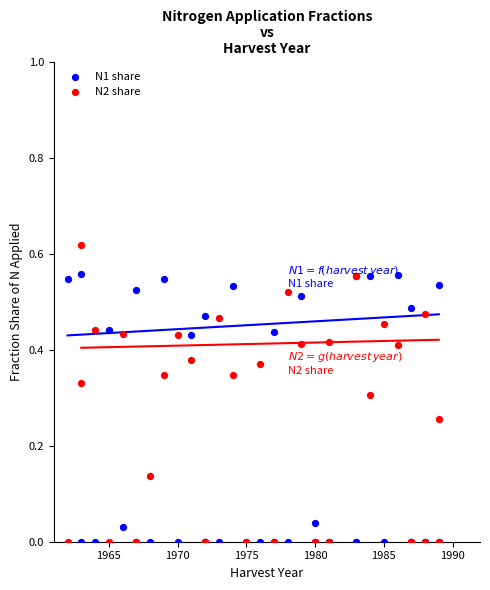

Which series has the largest Y range (max minus min)?

N2 share